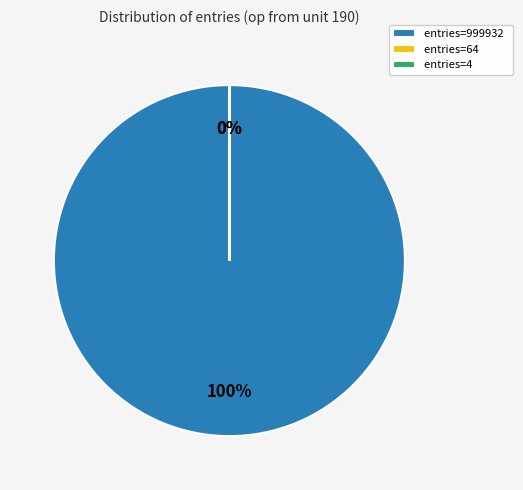

To the nearest percent, what is the difference between the entries=0 and entries=999932 slice percentages?

100%